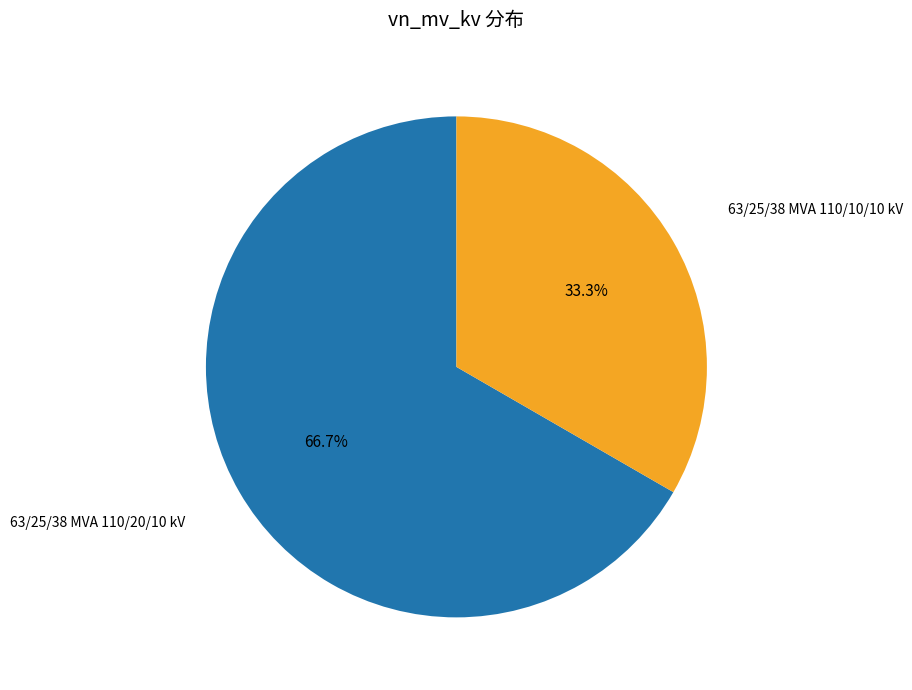

What portion of the pie excludes 63/25/38 MVA 110/20/10 kV?

33.3%